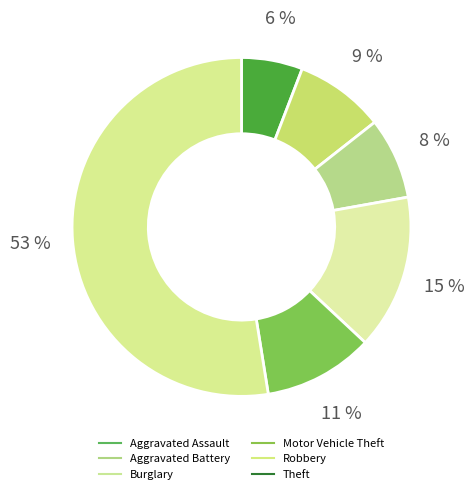

What is the majority slice?

Theft